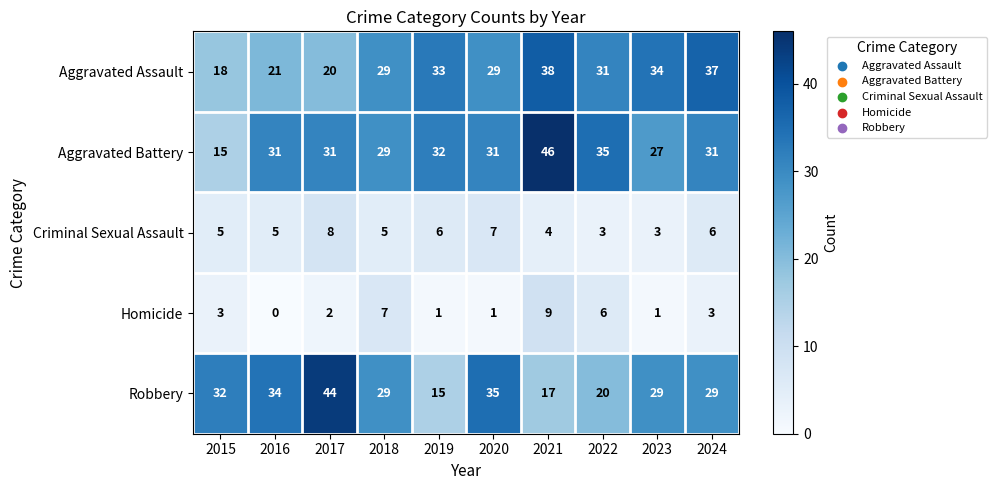

Which category has the lowest value across all series?

2016